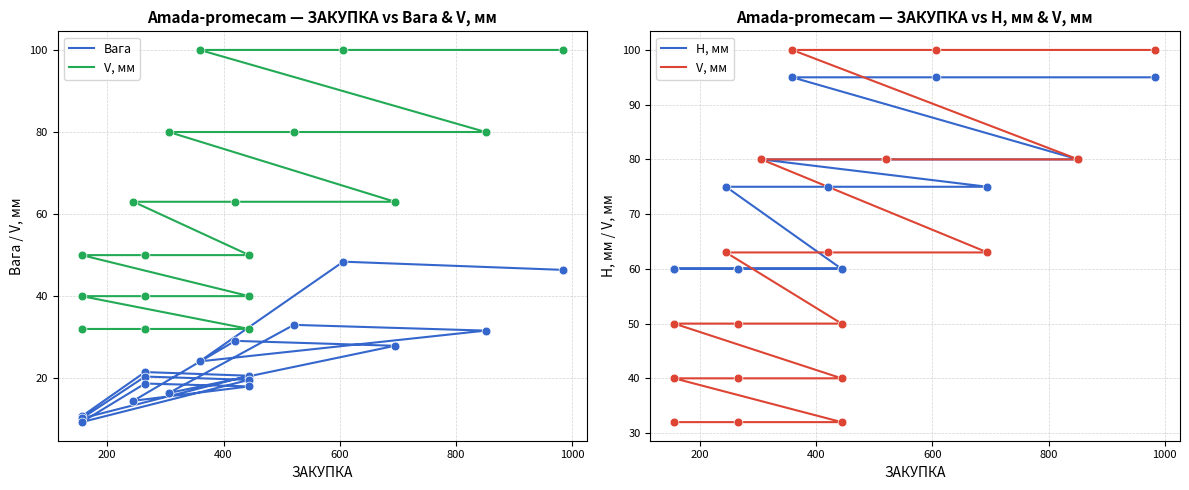

Is the value of Вага at 7 greater than the value of H, мм at 1000?

No